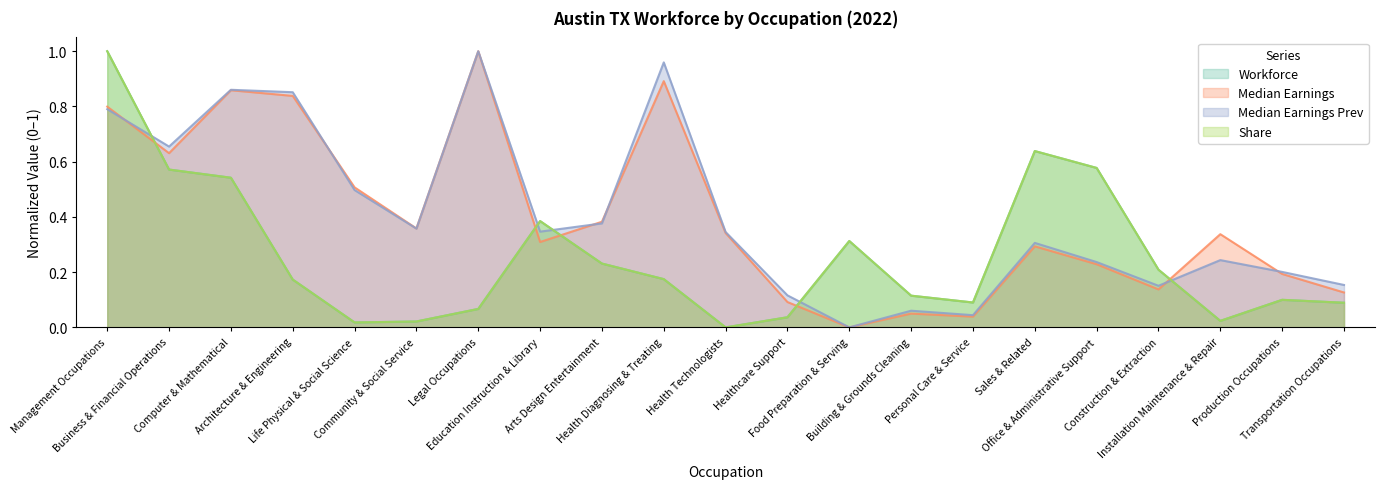

What is the label of the 17th point from the left?

Office & Administrative Support